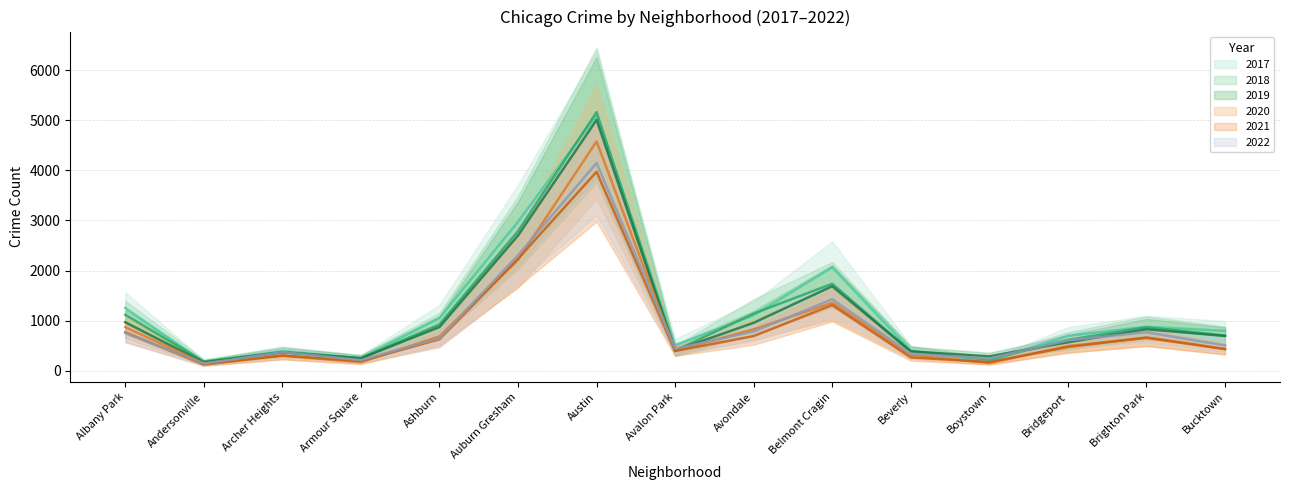

What is the average value of the 2018 series?

1125